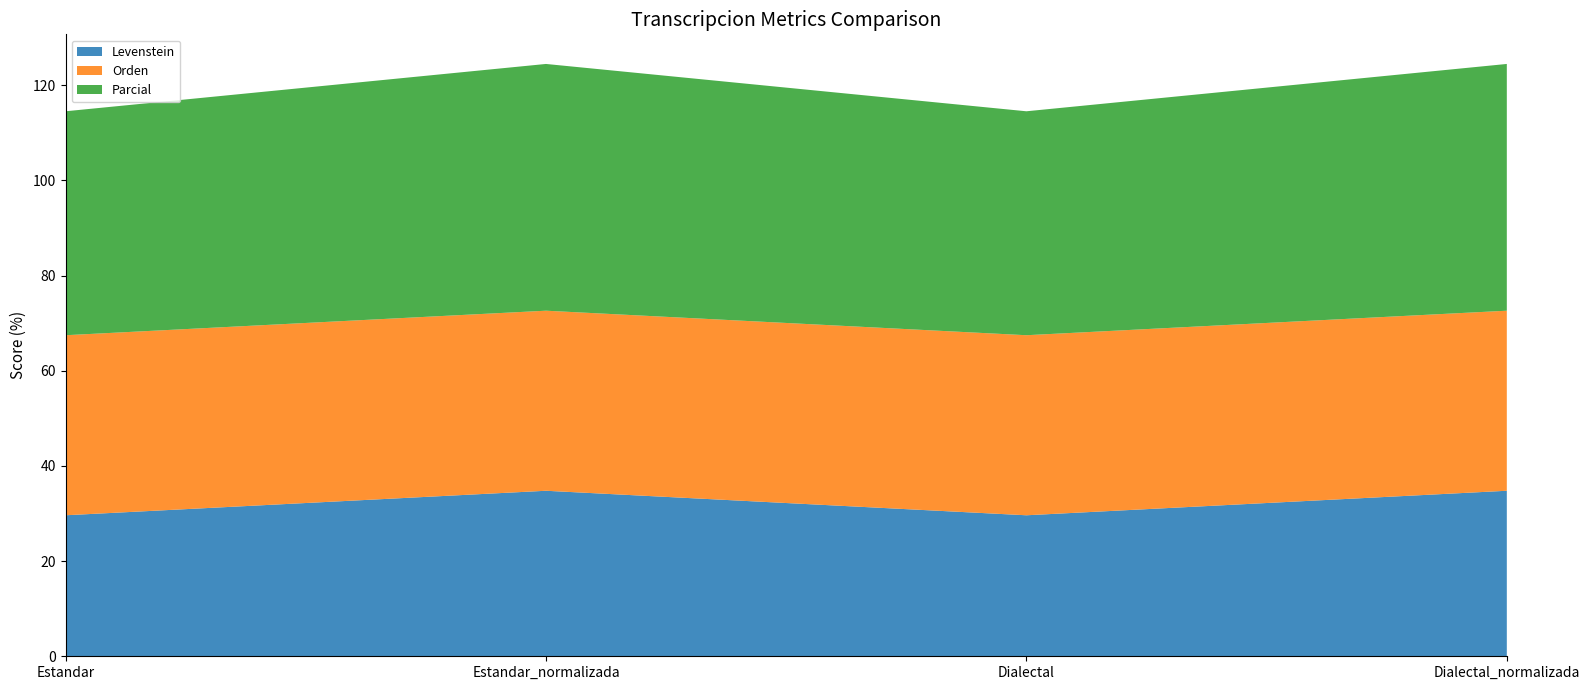

Reading left to right, list all the values displayed in this chart.

Levenstein: 29.6	34.8	29.6	34.8
Orden: 37.8	37.8	37.8	37.8
Parcial: 47.1	51.9	47.1	51.9